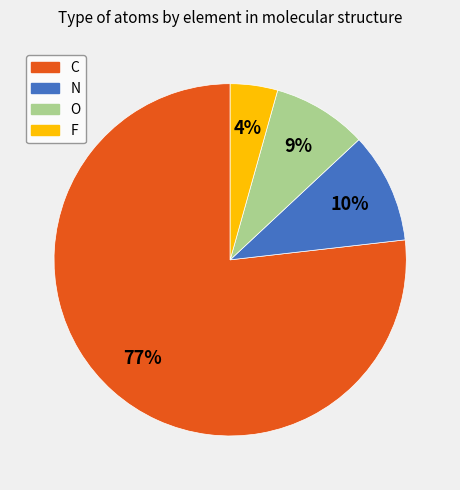

Which category has the biggest portion of the pie?

C